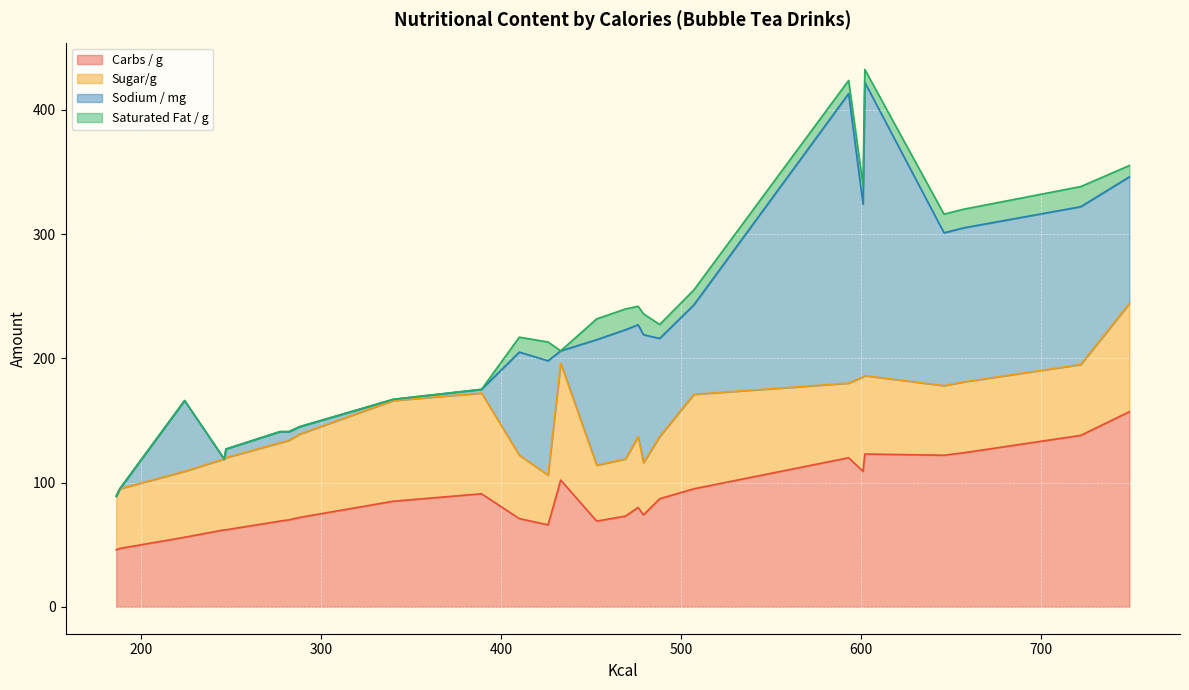

Rank the categories by Saturated Fat / g value from highest to lowest.

479, 469, 453, 453, 722, 601, 426, 657, 646, 646, 476, 476, 476, 410, 507, 488, 593, 602, 749, 186, 186, 186, 288, 246, 246, 246, 188, 340, 282, 224, 224, 224, 389, 389, 389, 433, 433, 433, 247, 277